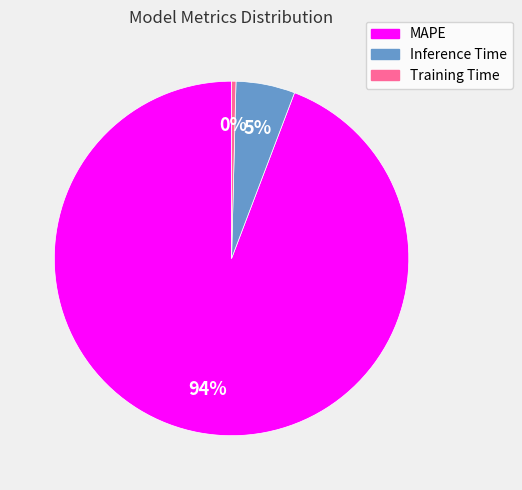

The Inference Time slice represents 1% of the pie. True or false?

False